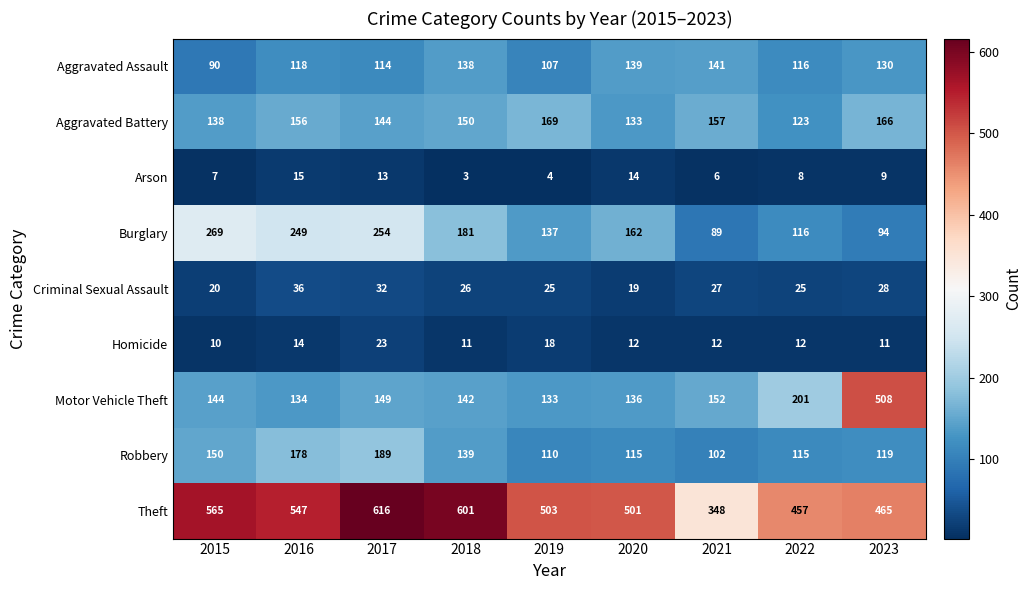

Which category has the lowest value in the Criminal Sexual Assault series?

2020